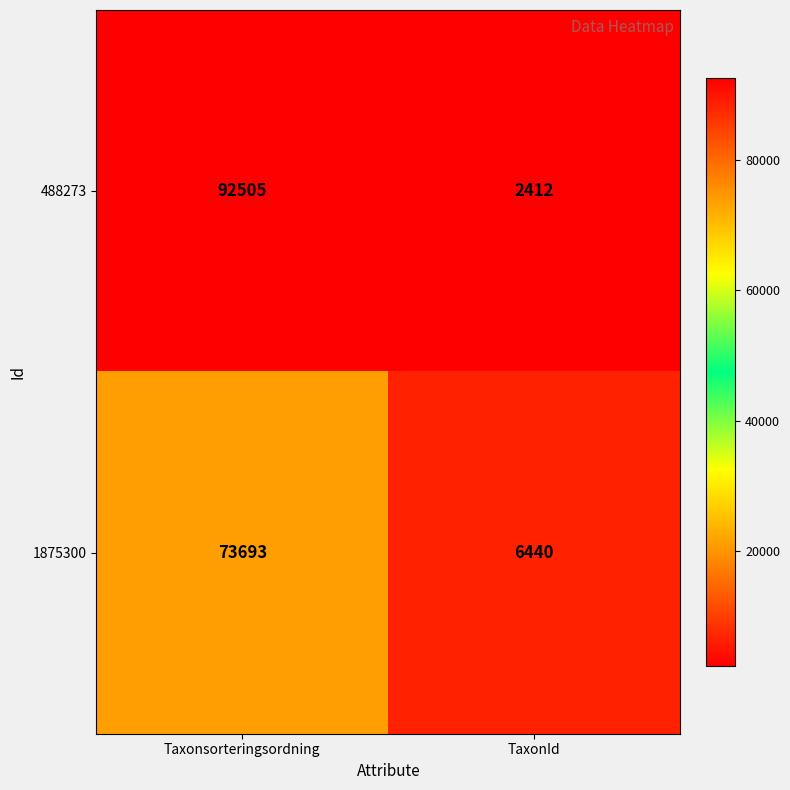

List the labels in order of 488273 value, smallest first.

TaxonId, Taxonsorteringsordning